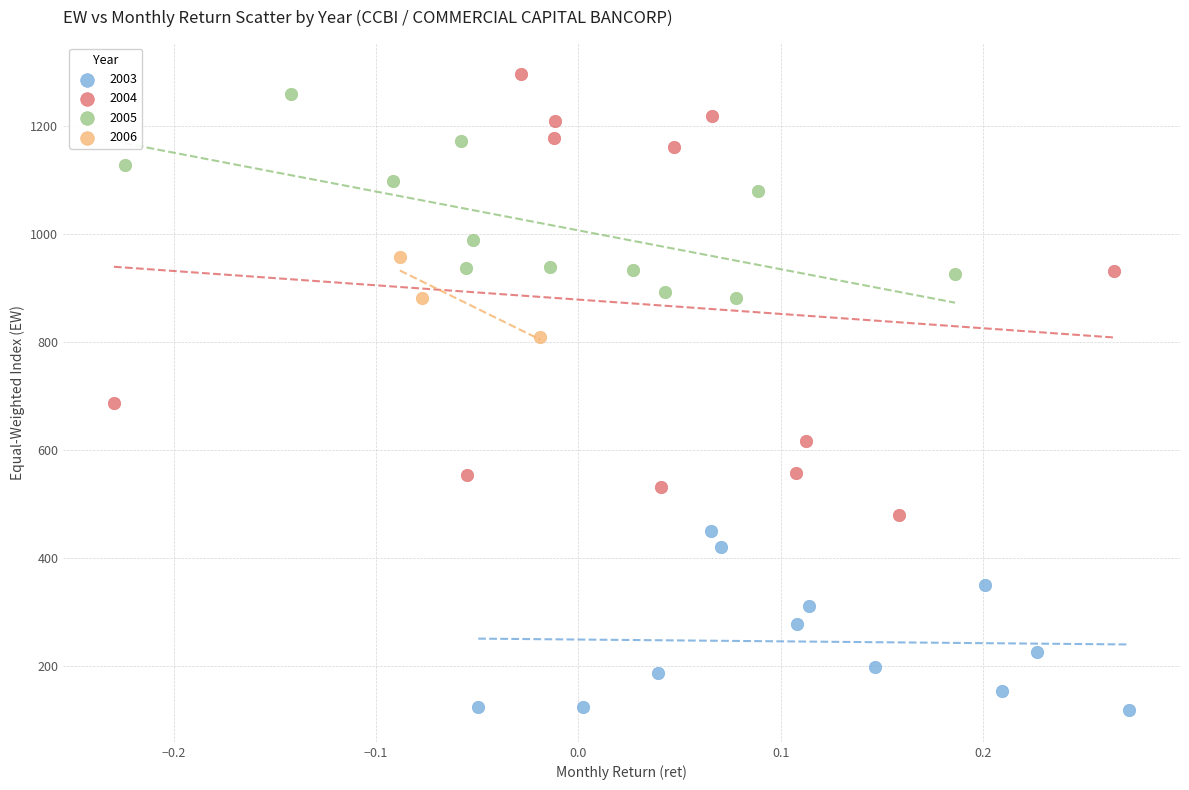

Which series reaches the minimum Y coordinate?

2003